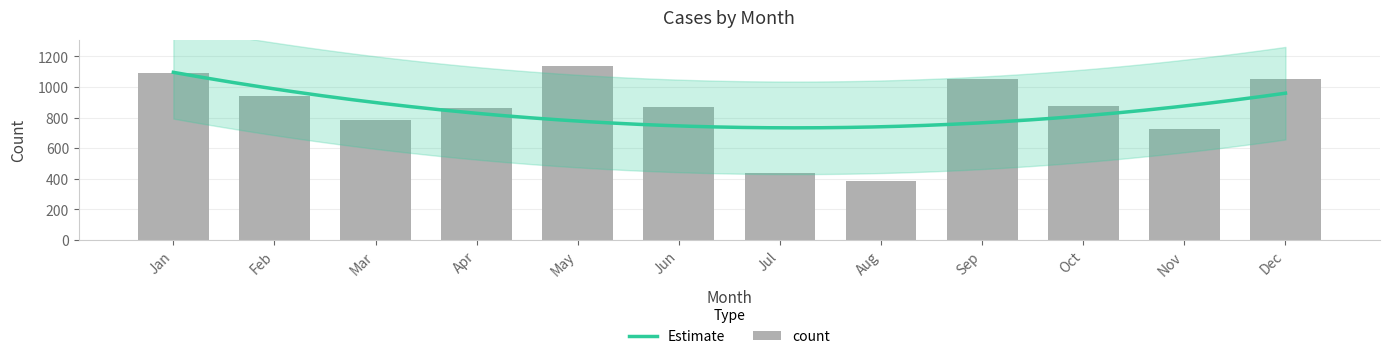

Read the value at Aug, to the nearest 50.

400